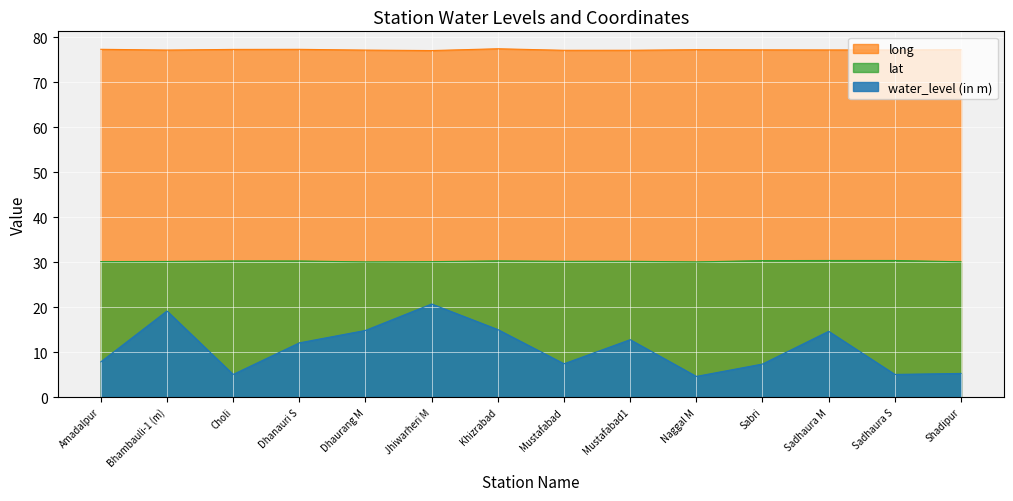

Reading left to right, transcribe all the data shown in this chart.

water_level (in m): 7.8	19.1	5.0	12.1	14.8	20.7	15.0	7.4	12.8	4.6	7.3	14.6	5.0	5.3
lat: 30.1	30.2	30.3	30.3	30.1	30.1	30.3	30.2	30.2	30.1	30.4	30.4	30.4	30.1
long: 77.4	77.2	77.3	77.4	77.2	77.1	77.5	77.1	77.2	77.3	77.2	77.2	77.2	77.3